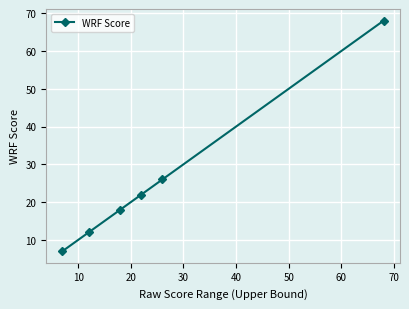

Reading left to right, transcribe all the data shown in this chart.

7	12	18	22	26	68